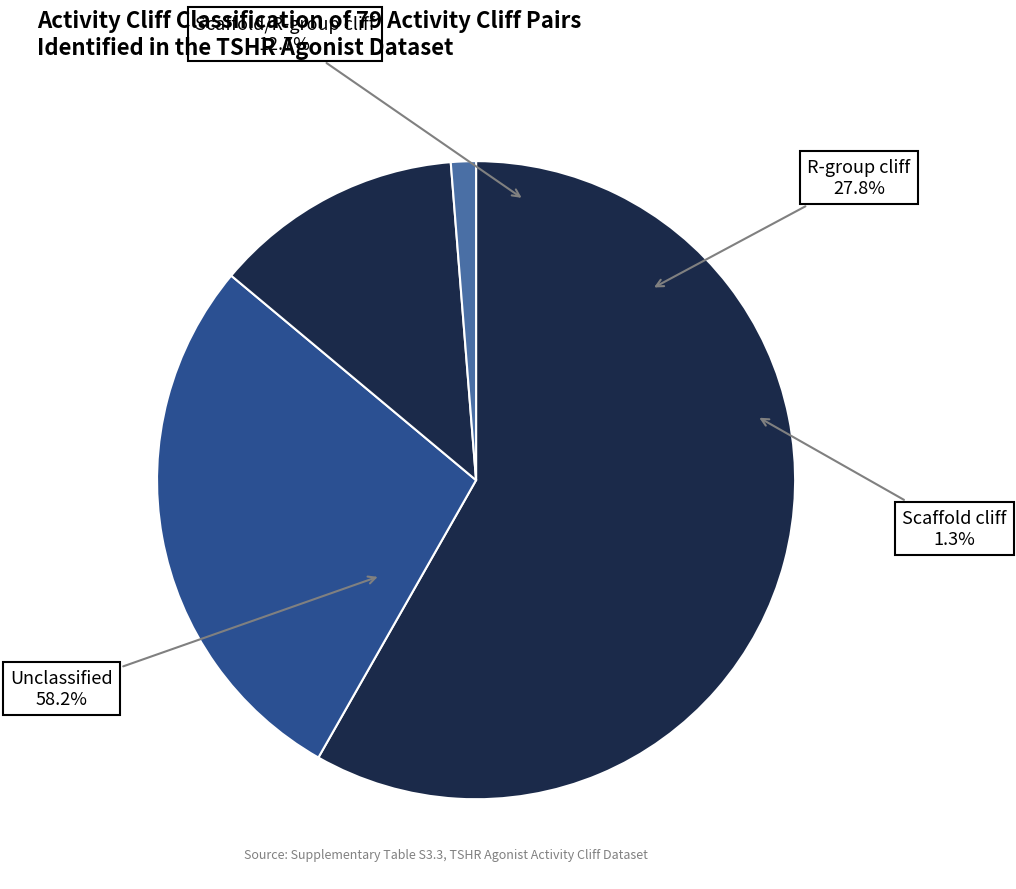

What is the largest slice in the pie chart?

Unclassified